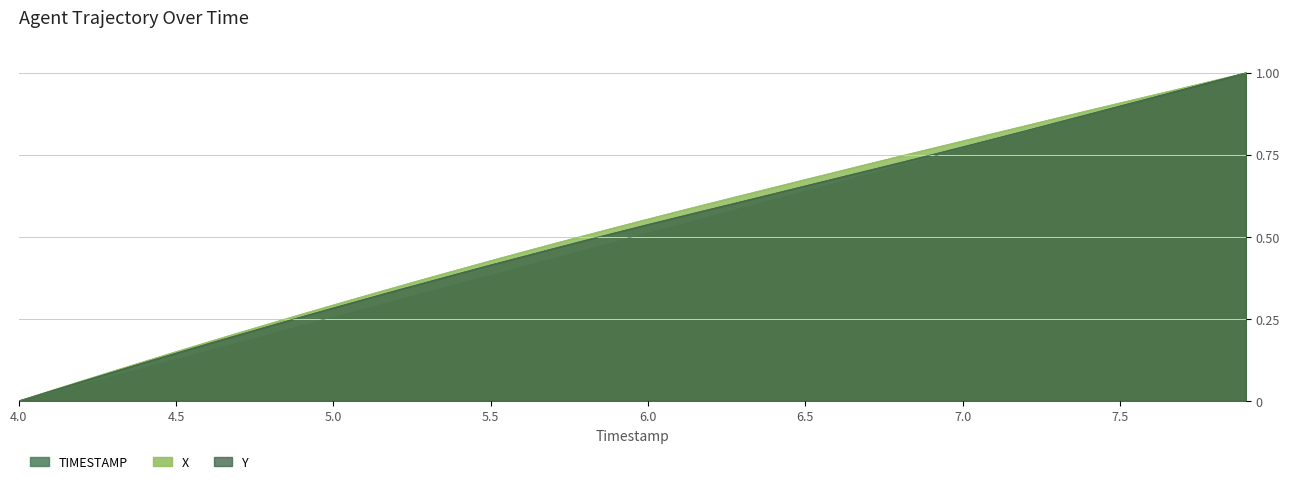

What is the sum of all TIMESTAMP values?

20.0